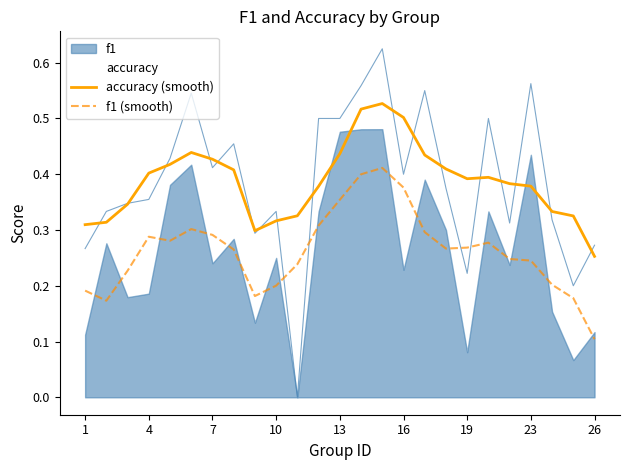

At which label does f1 (smooth) reach its minimum?

26